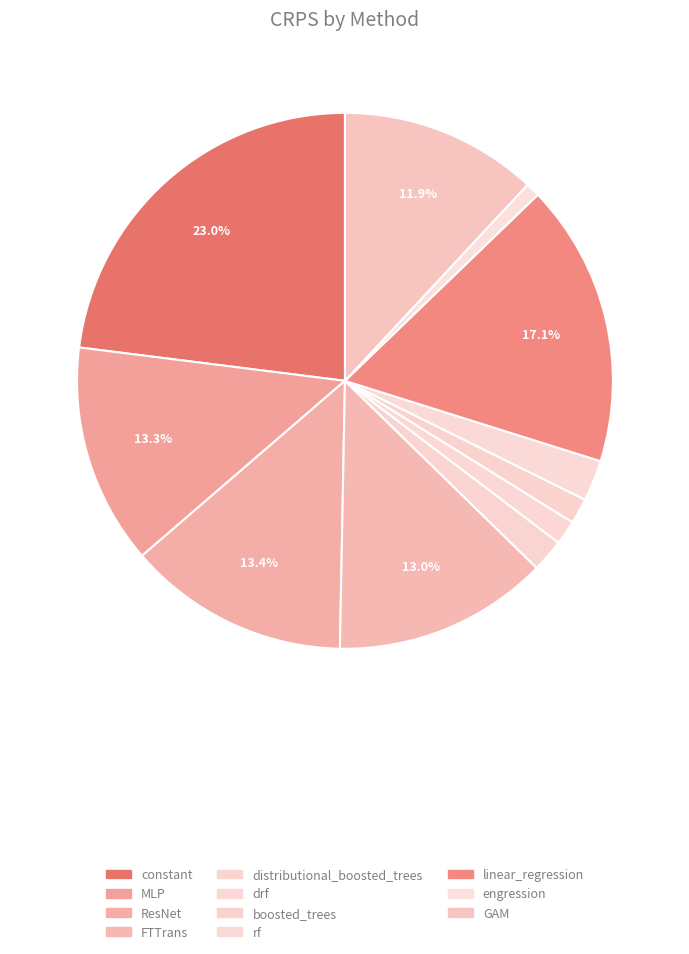

Count the number of slices in the pie.

11